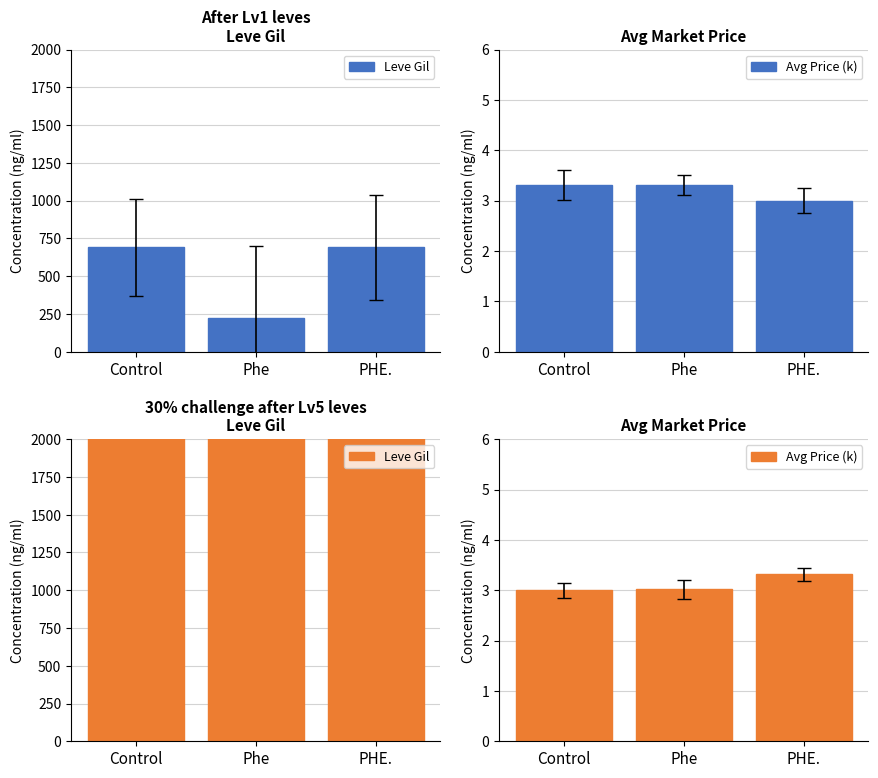

The Leve Gil series shows 10373.0 at Control. True or false?

False